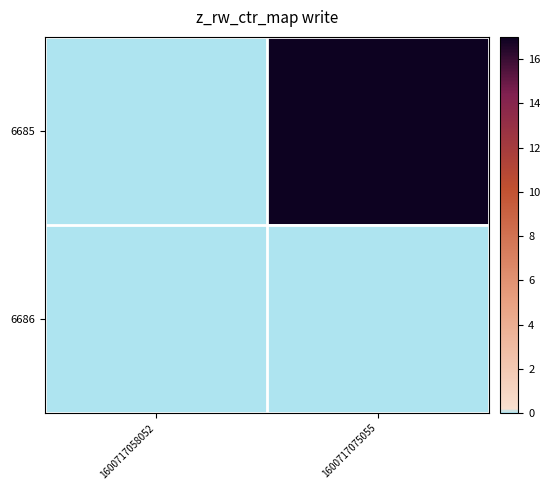

Which series has the largest range (max minus min)?

6685